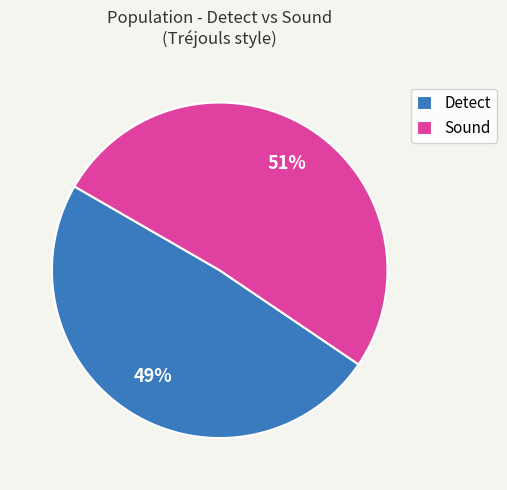

Which slice is the smallest?

Detect